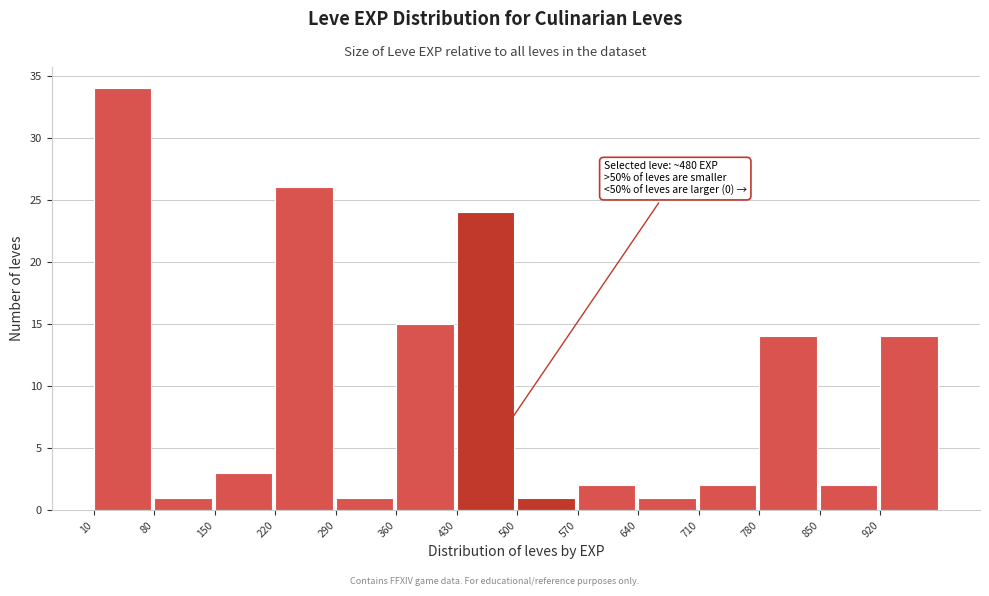

Which range on the x-axis has the tallest bar?

10 to 80